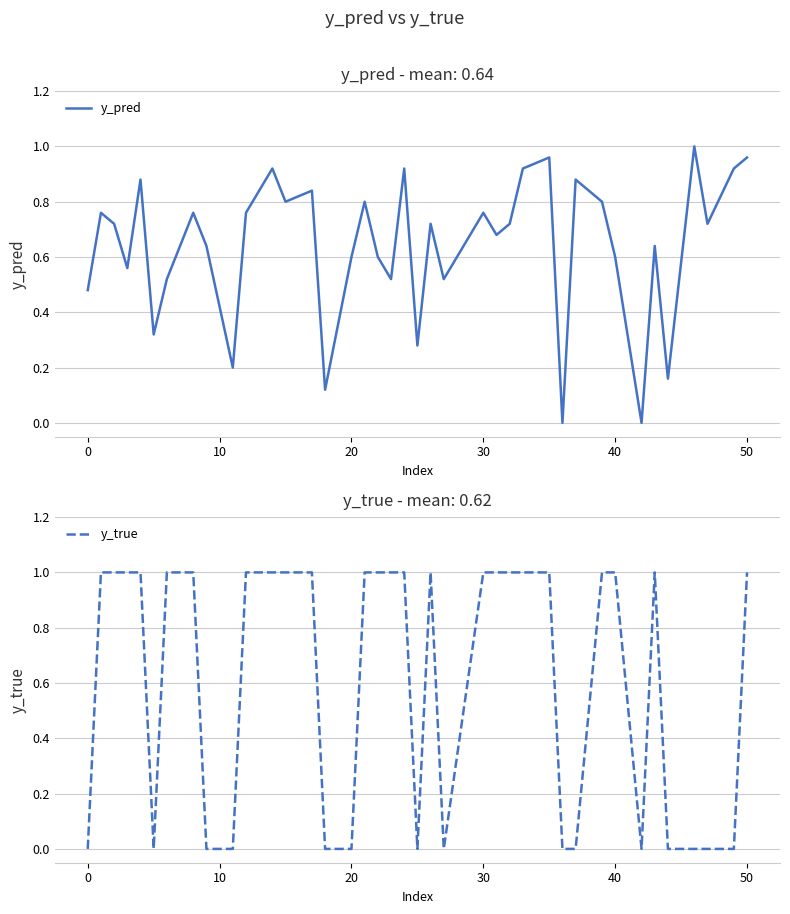

Rank the series by their maximum value, from highest to lowest.

y_pred, y_true